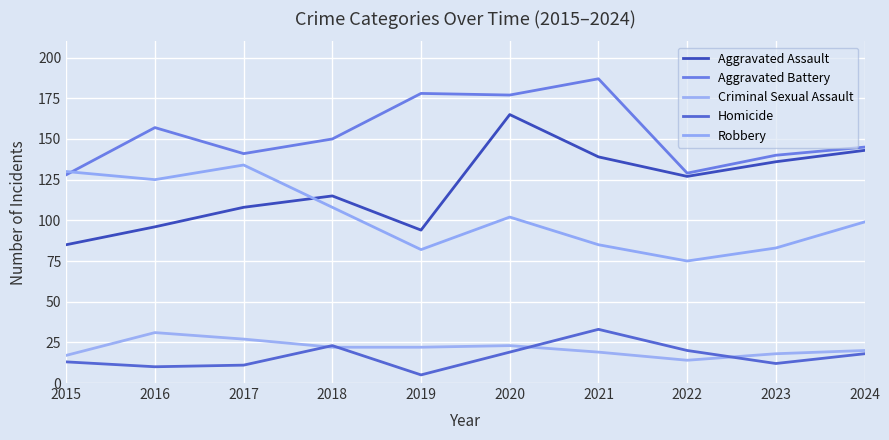

True or false: Robbery has more than 2 interior local peaks.

False